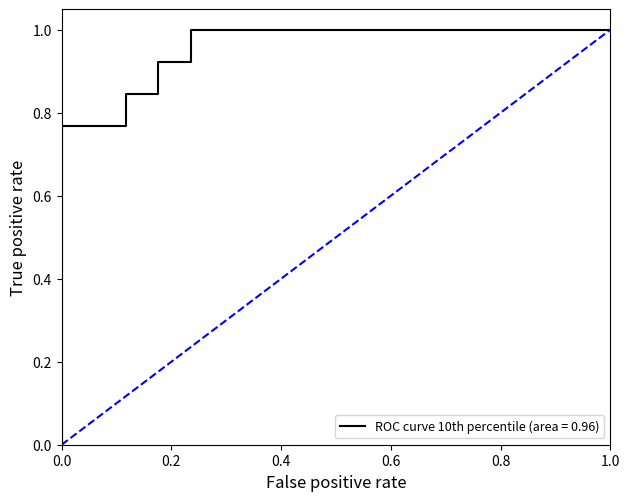

How many lines are shown in the chart?

2